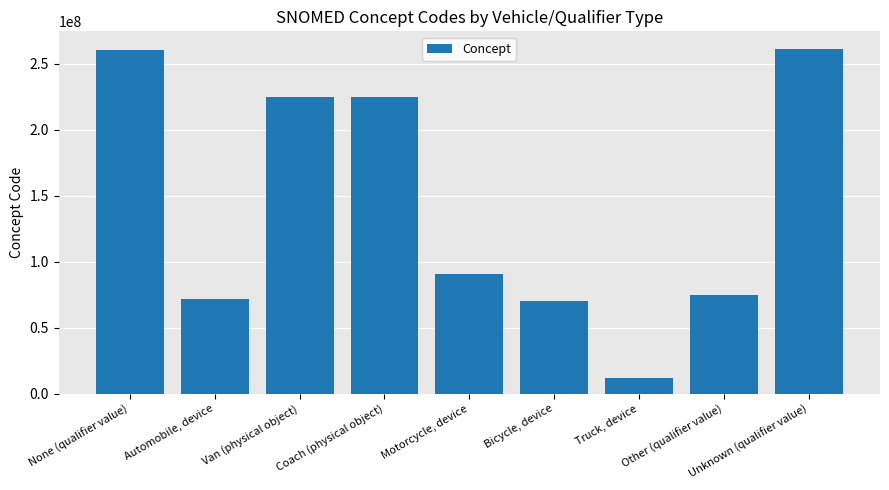

What is the change in value from Bicycle, device to Other (qualifier value)?

+4740002